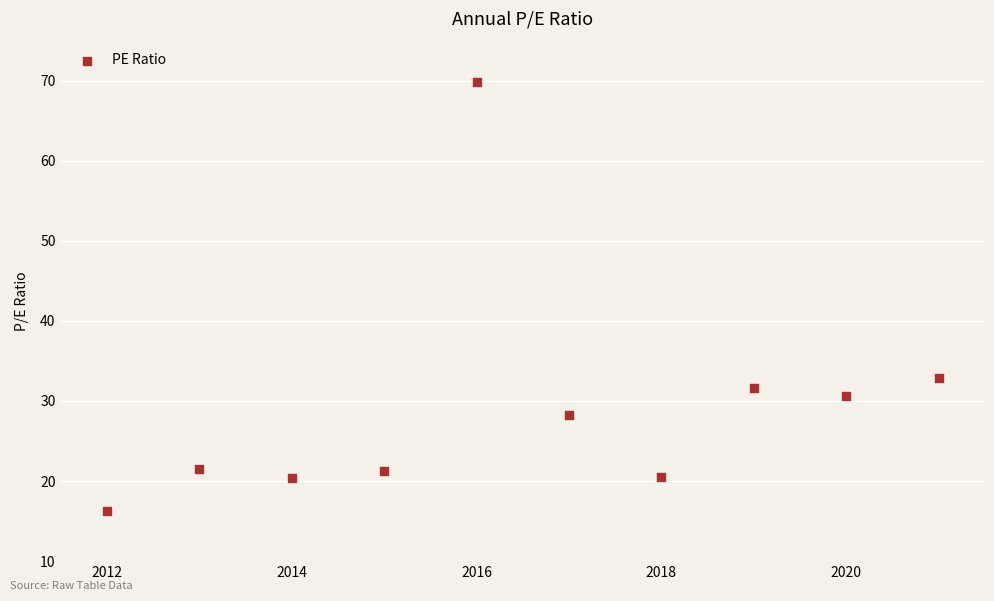

What Y value in the scatter plot is closest to 43?

32.9